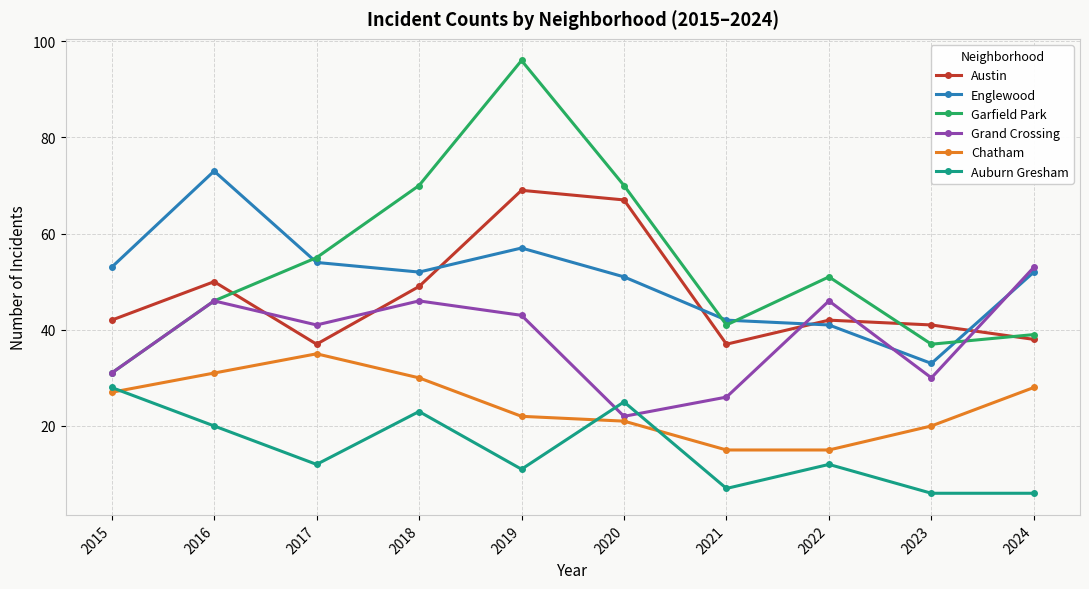

True or false: Chatham and Englewood cross at least once.

False